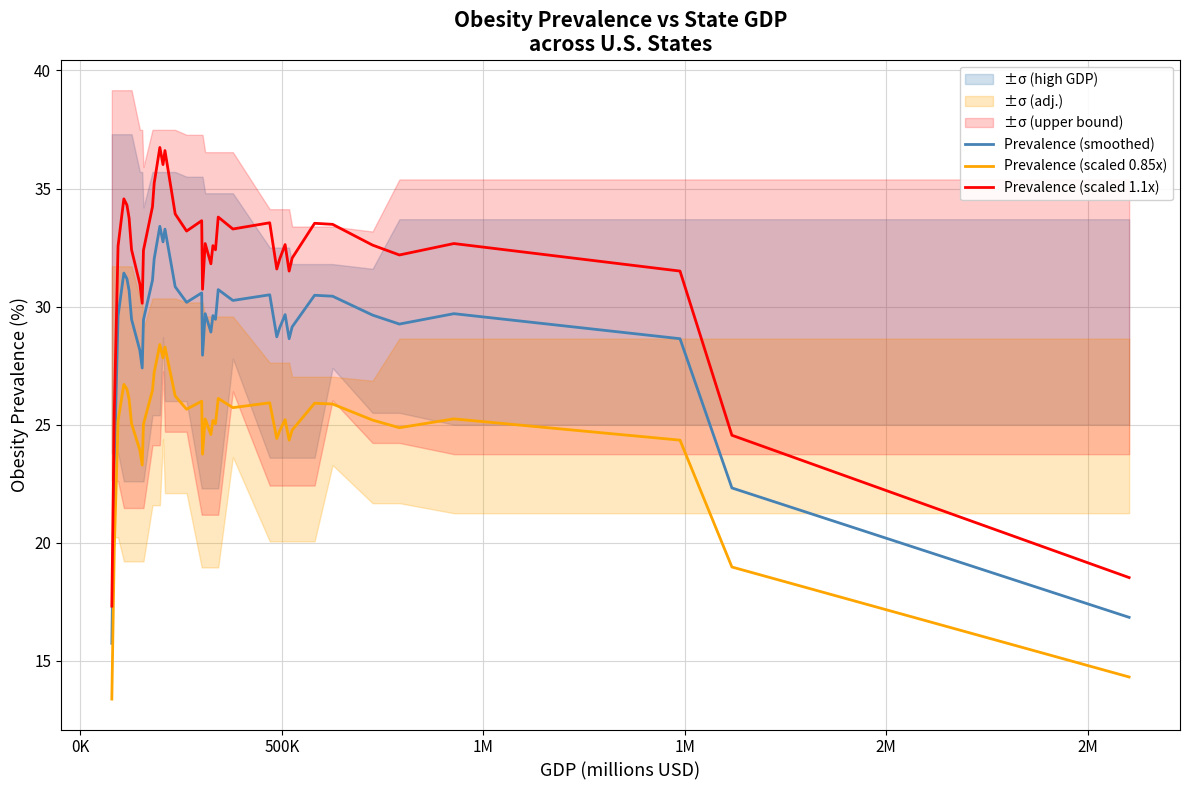

True or false: Prevalence (smoothed) and Prevalence (scaled 1.1x) intersect in this chart.

False